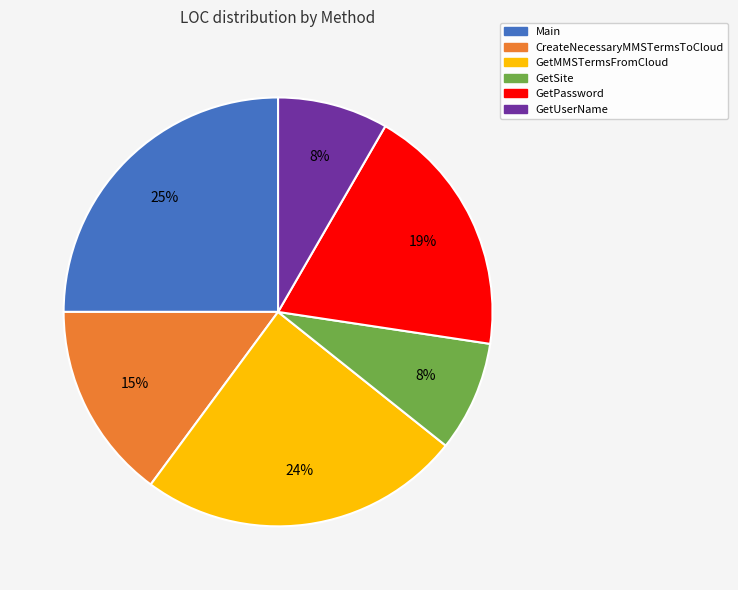

To the nearest percent, what is the average slice percentage?

17%